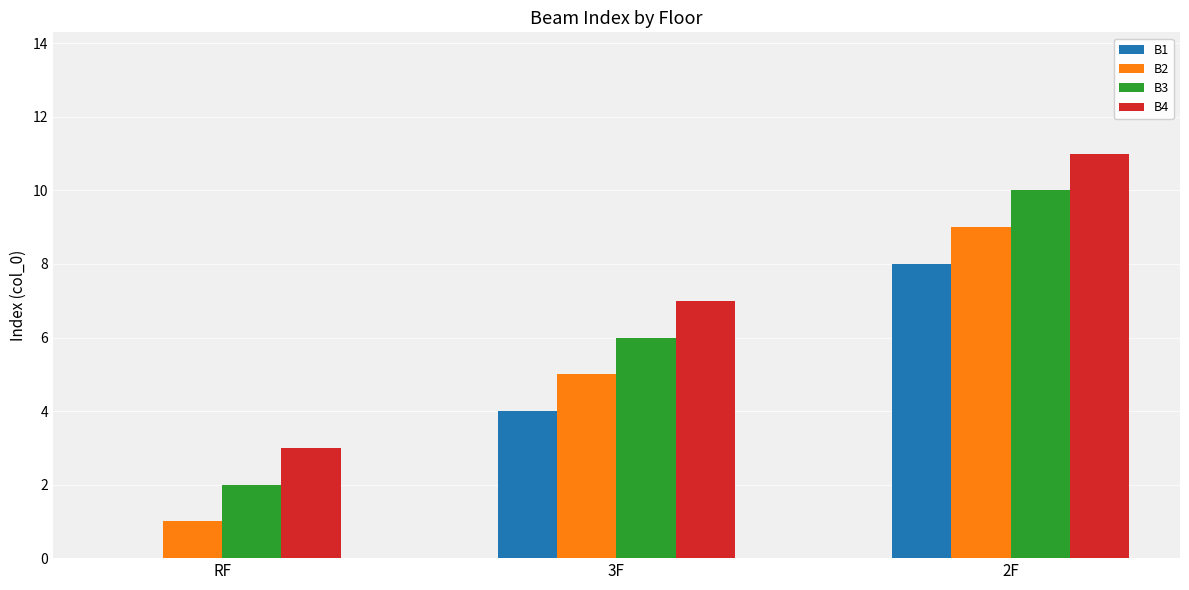

At which category is the sum across all series the highest?

2F